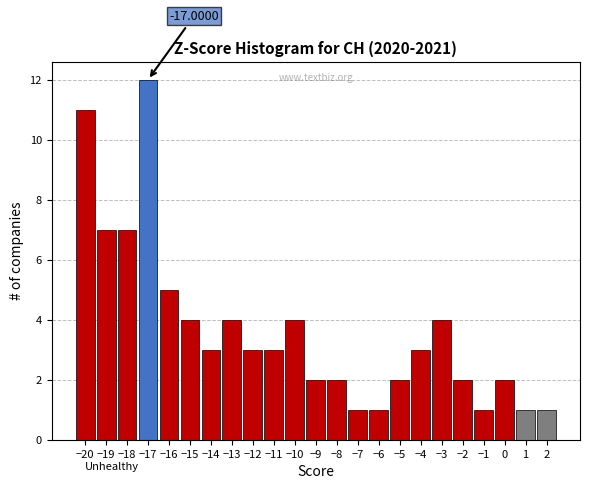

Which range on the x-axis has the tallest bar?

-17.5 to -16.5